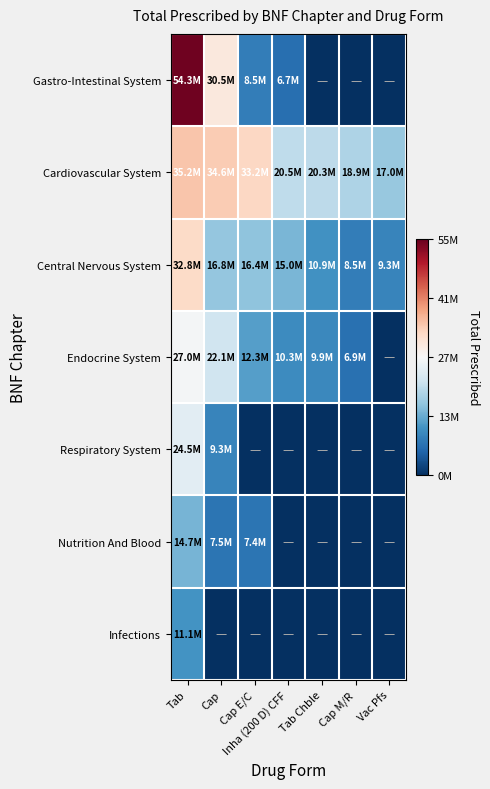

At which category is the sum across all series the highest?

Tab